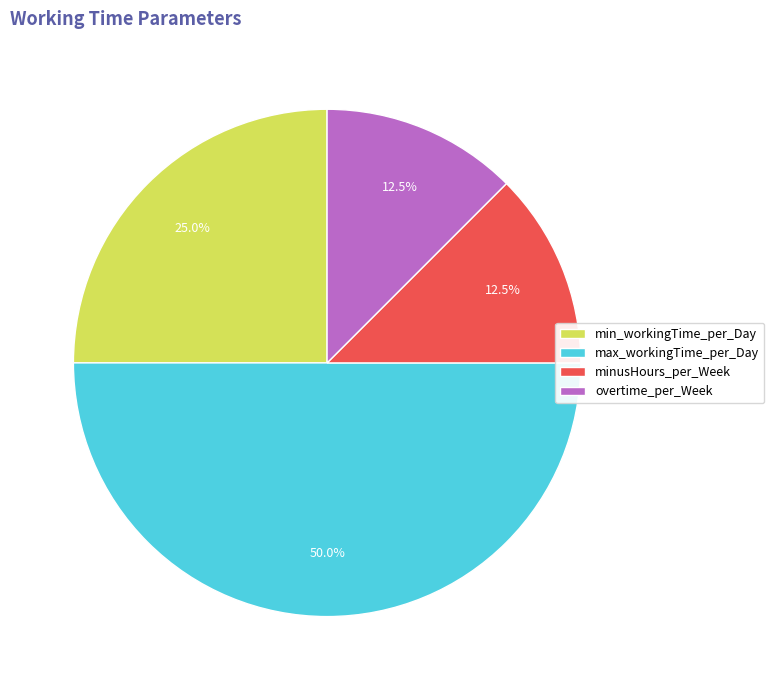

How many slices are in this pie chart?

4